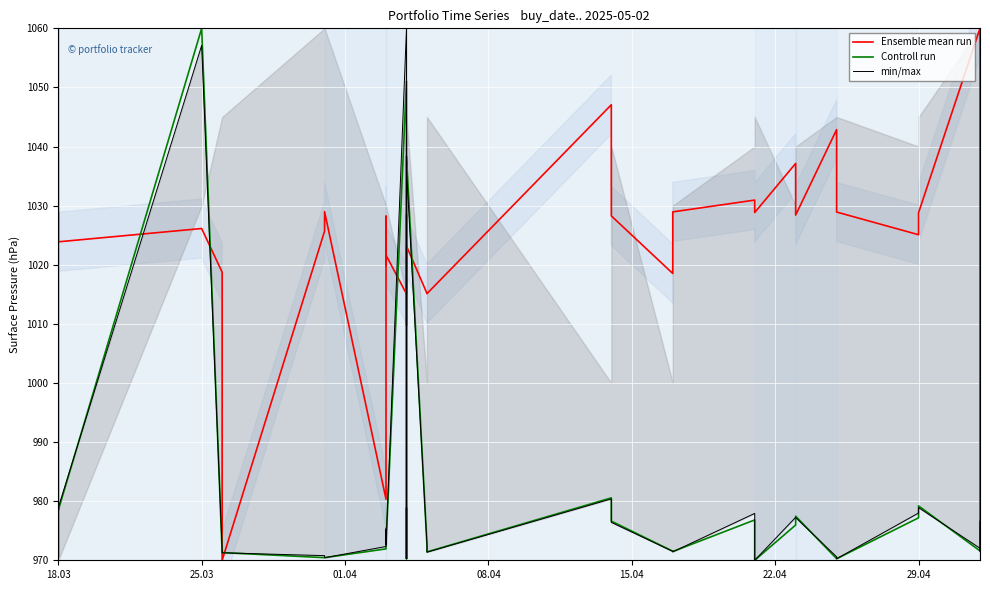

Where is min/max nearest to the value 1015?

22